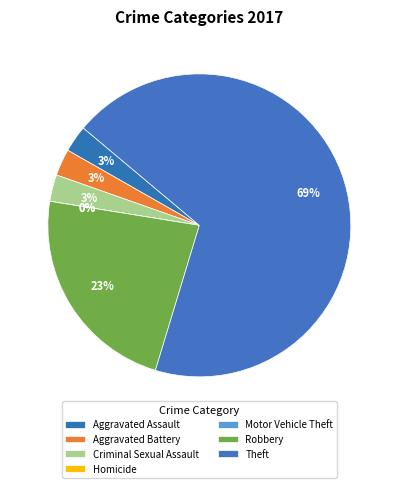

True or false: Aggravated Assault accounts for 3% of the total.

True